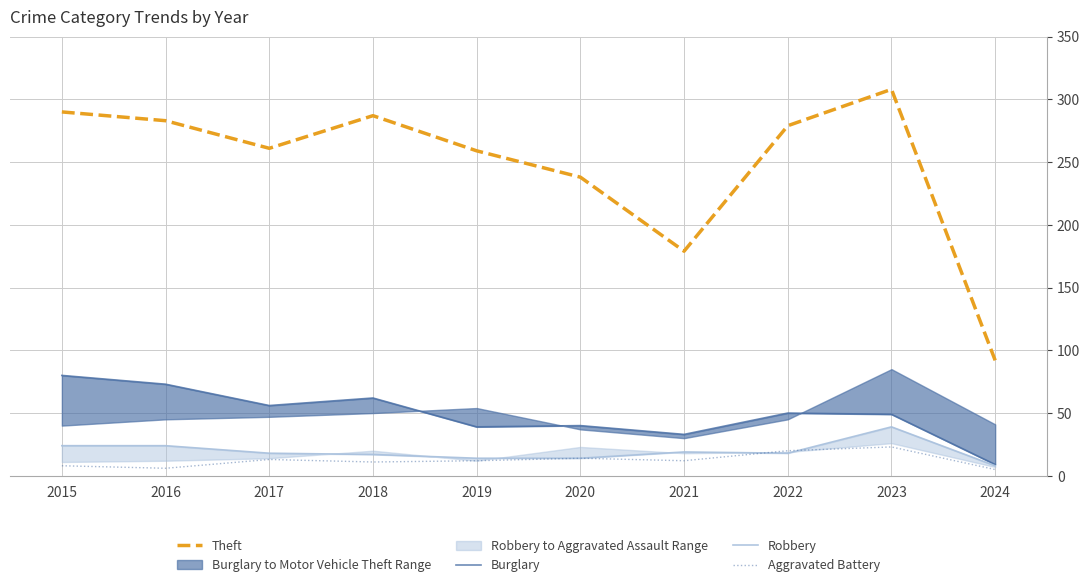

Where is Theft nearest to the value 200?

2021